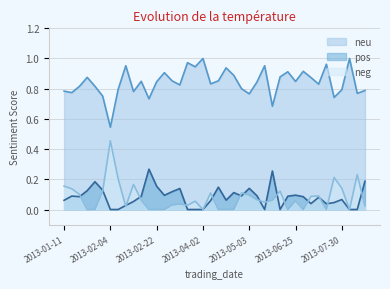

At how many categories does at least one series exceed 0?

40